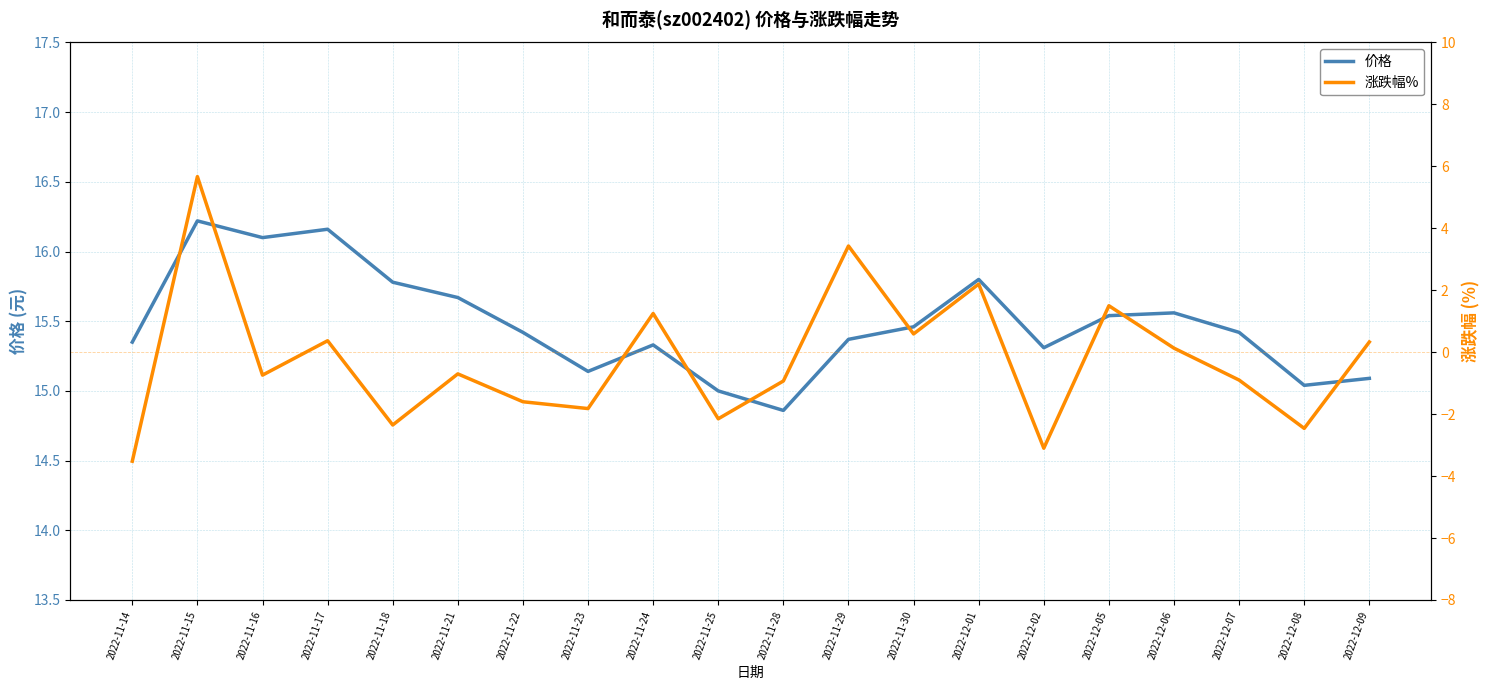

The 涨跌幅% series shows 0.2 at 2022-12-06. True or false?

False